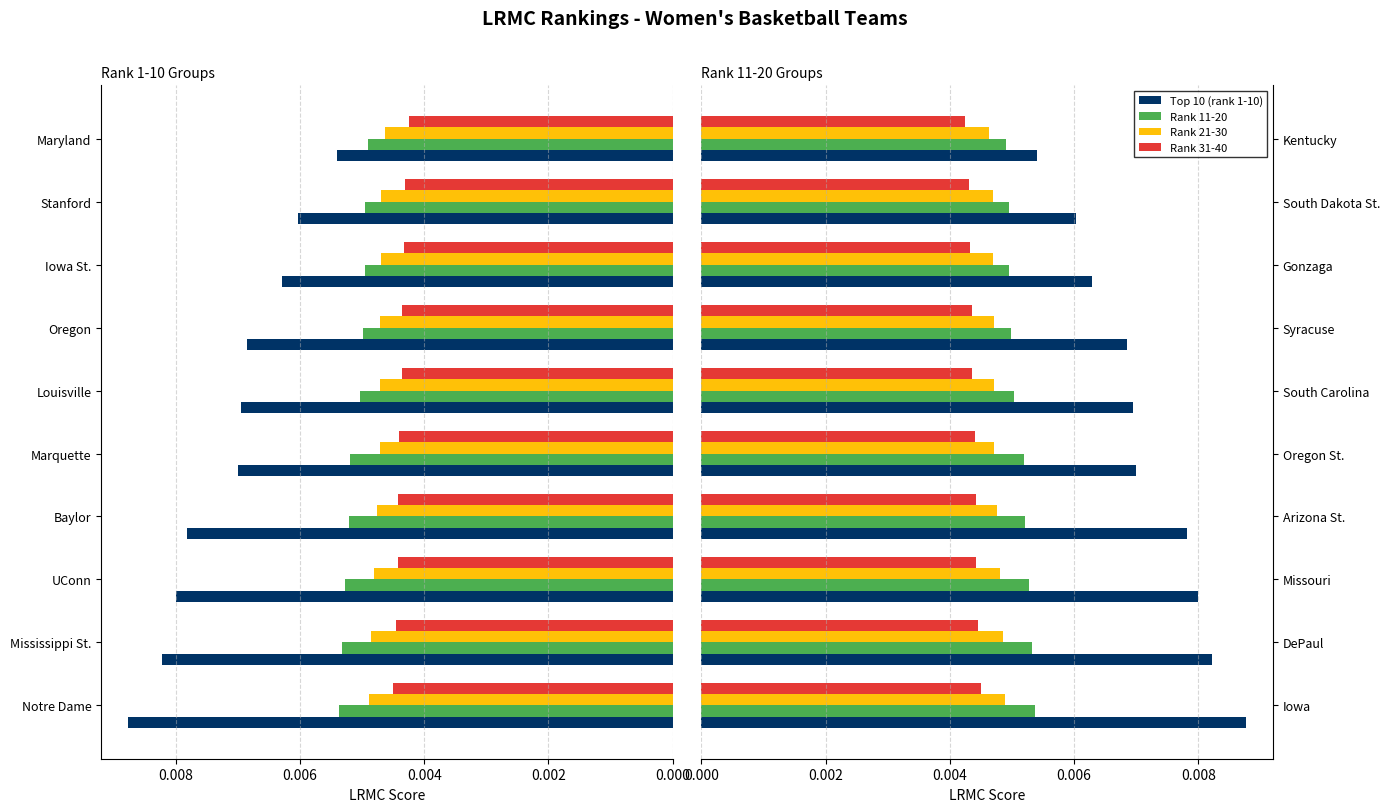

Rank the series at South Dakota St. from highest to lowest value.

Top 10 (rank 1-10), Rank 11-20, Rank 21-30, Rank 31-40